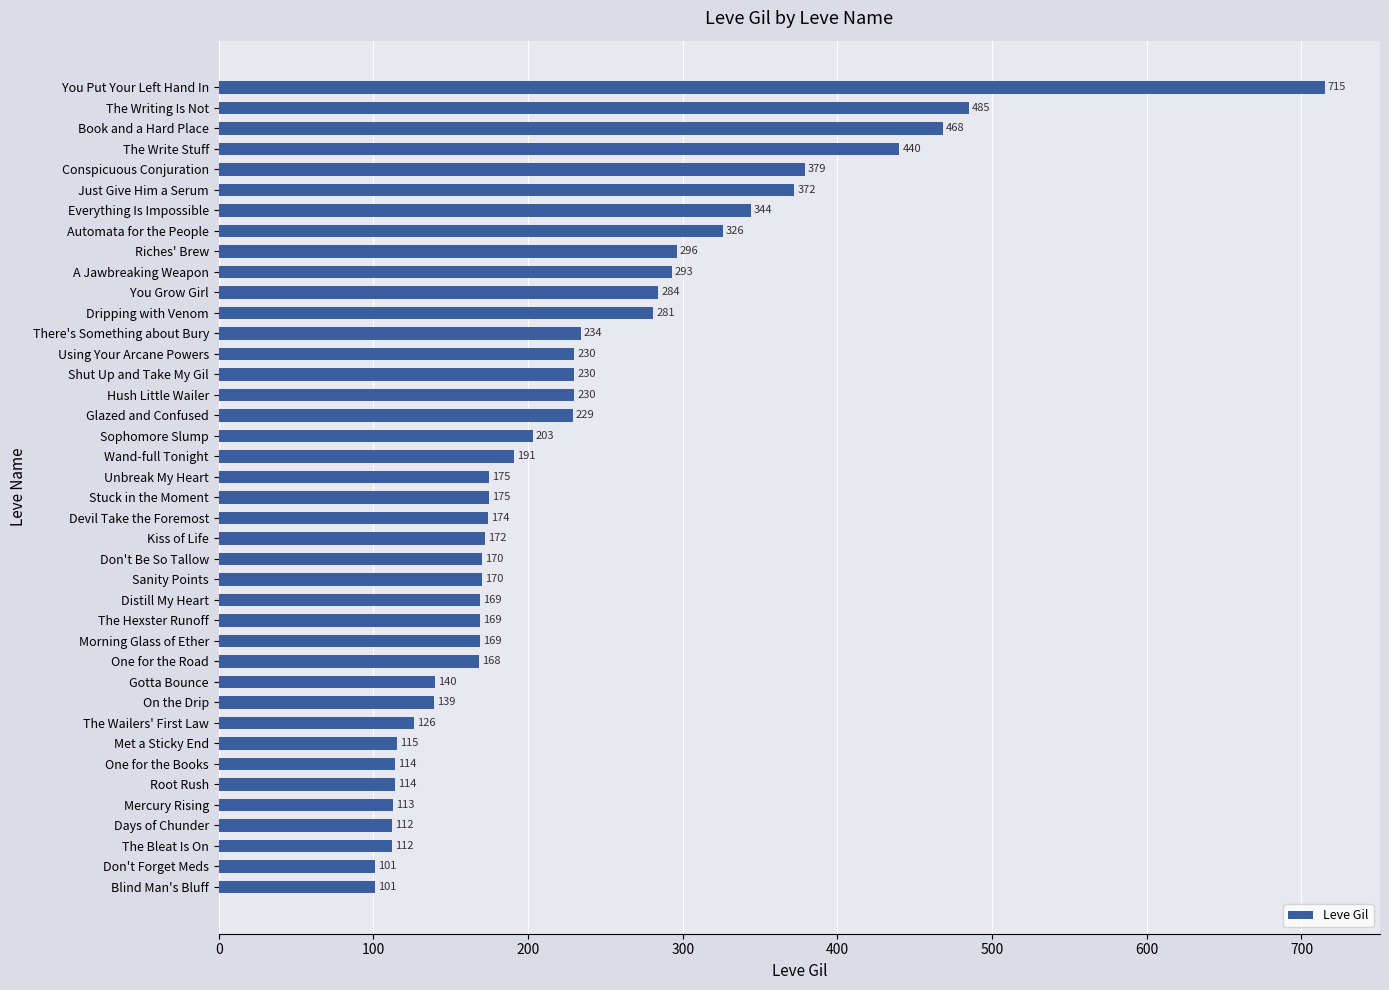

Where is the data nearest to the value 408?

Conspicuous Conjuration